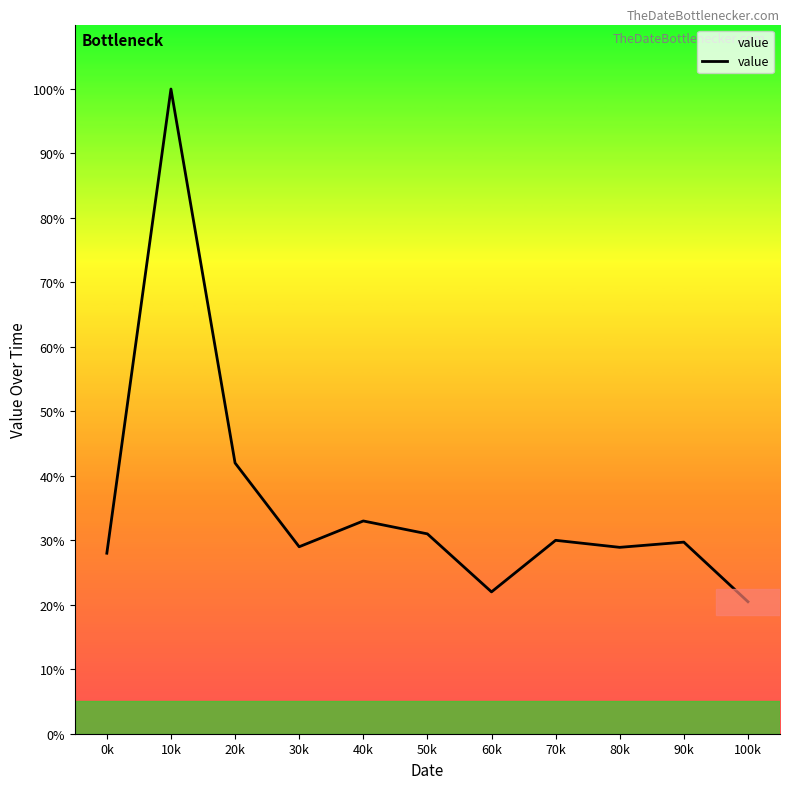

What is the smallest value displayed?

20.5